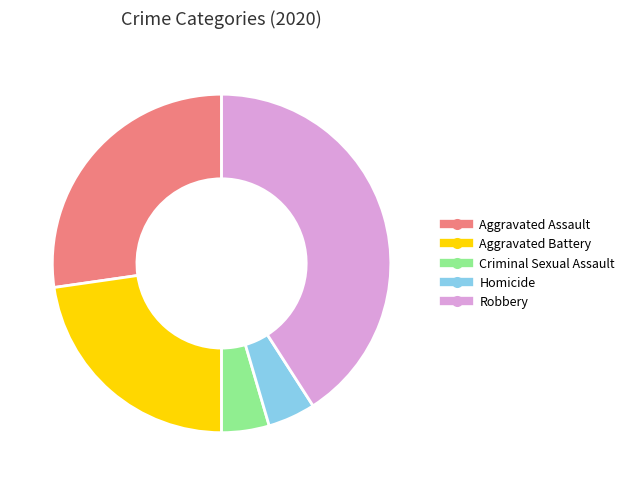

Between Robbery and Aggravated Assault, which is larger?

Robbery